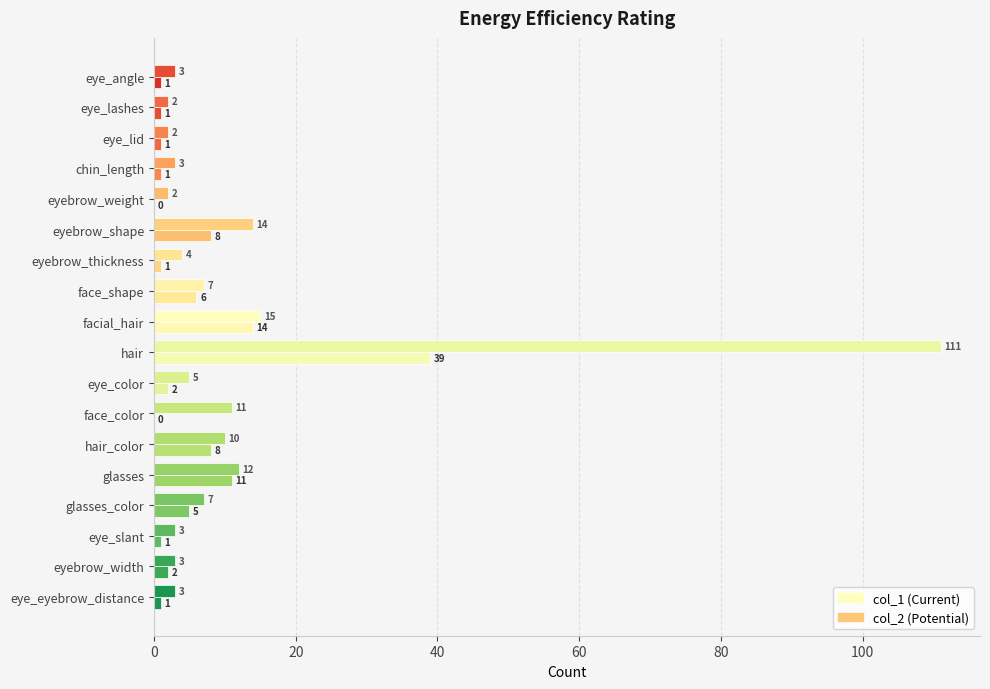

Count the number of data series in this chart.

2